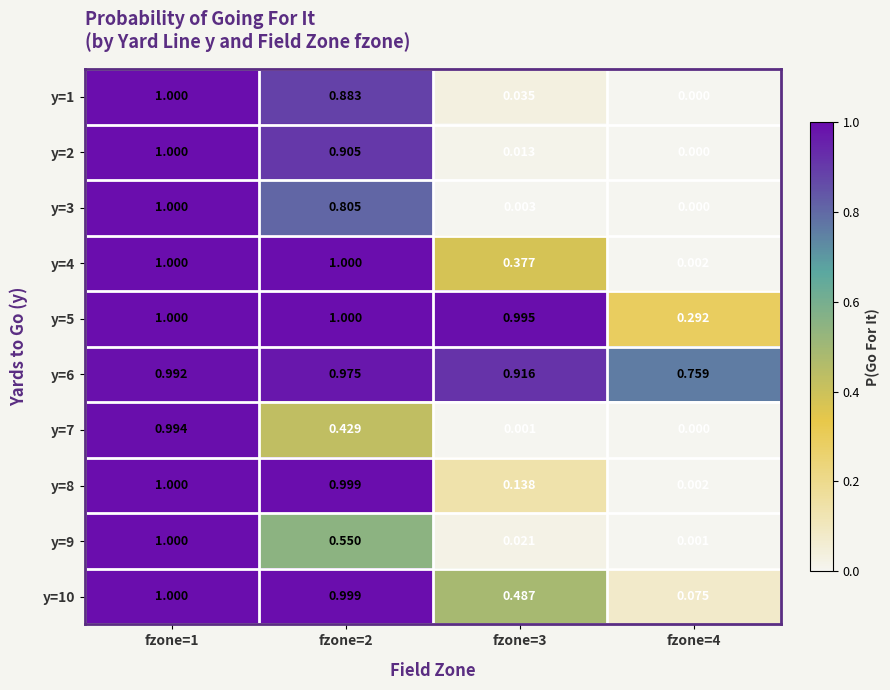

At how many categories does at least one series exceed 0?

4